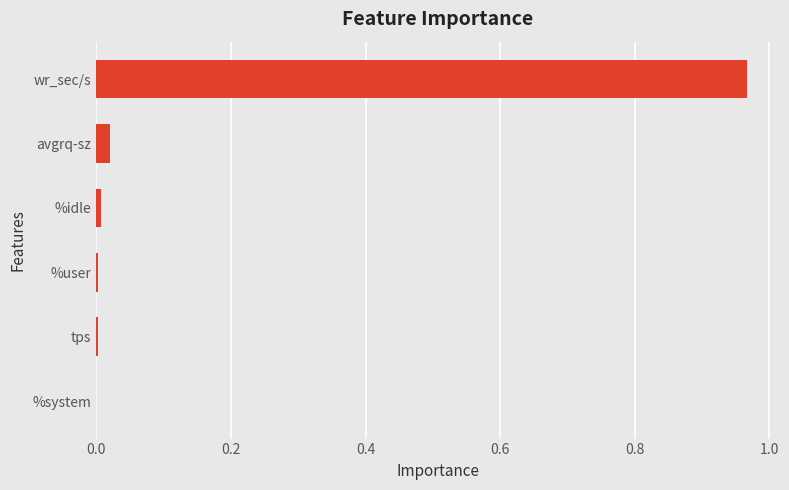

Which has a higher value, wr_sec/s or tps?

wr_sec/s